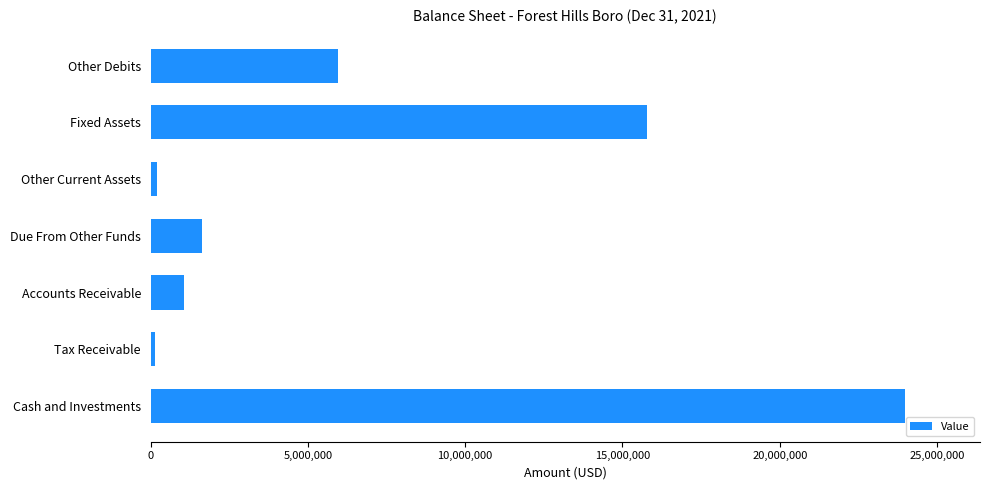

Which label corresponds to the largest value in the chart?

Cash and Investments